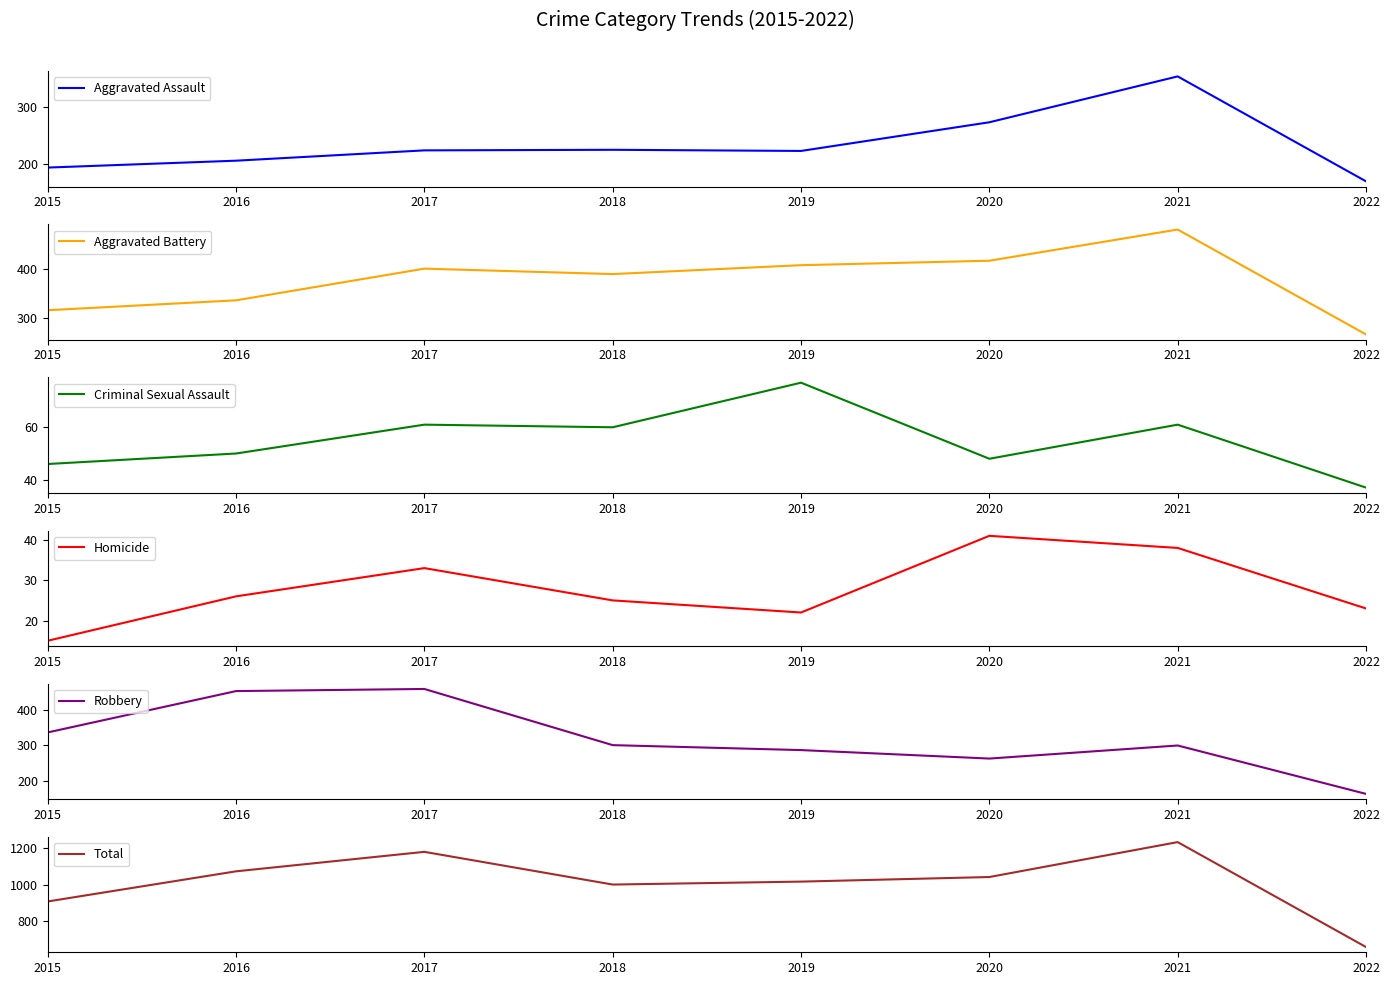

True or false: Criminal Sexual Assault and Homicide intersect in this chart.

False